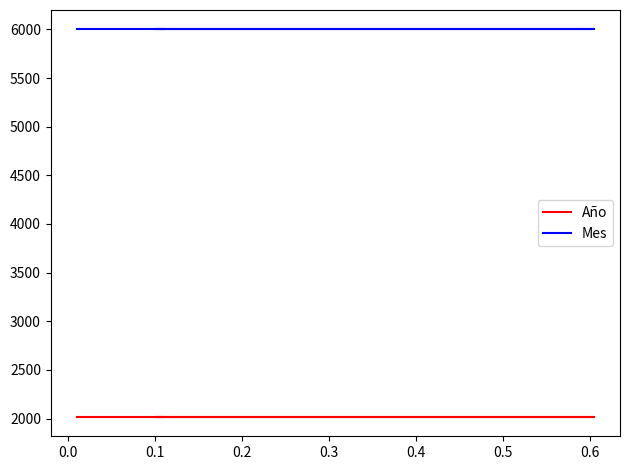

True or false: Mes has more than 1 interior local peaks.

False